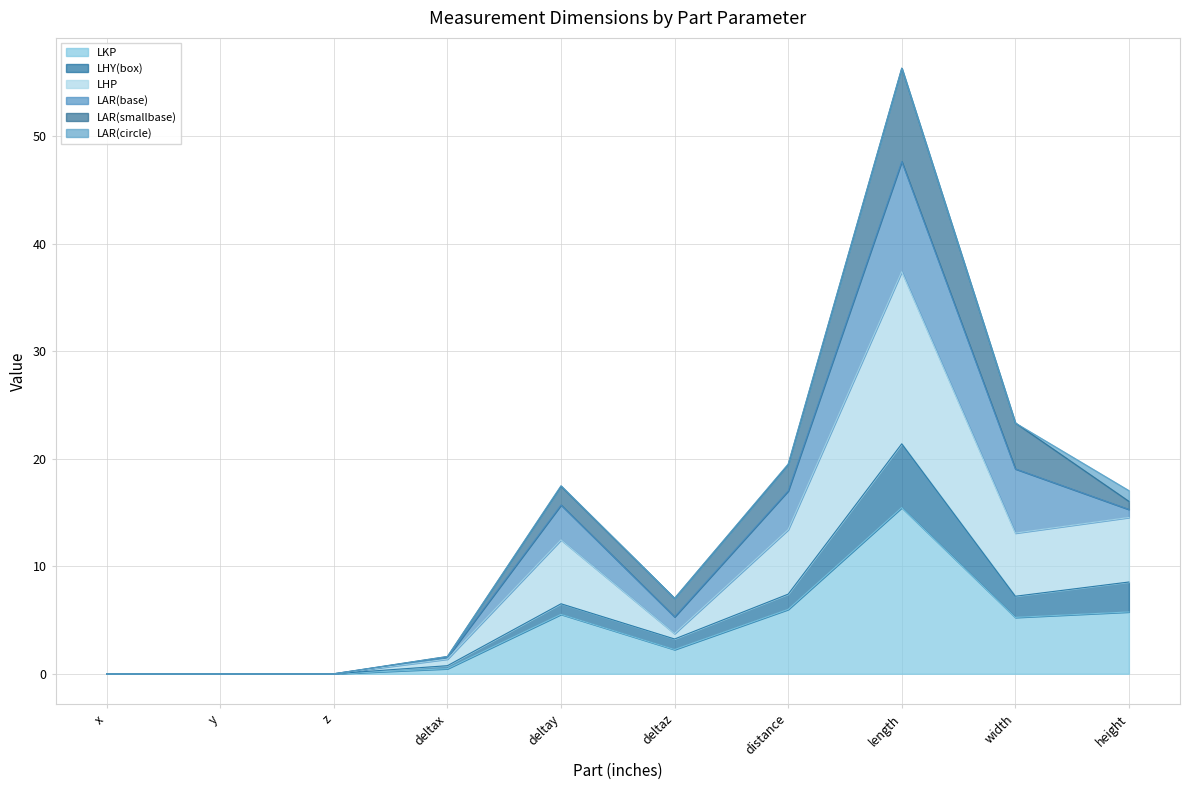

True or false: LKP and LHY(box) intersect in this chart.

False